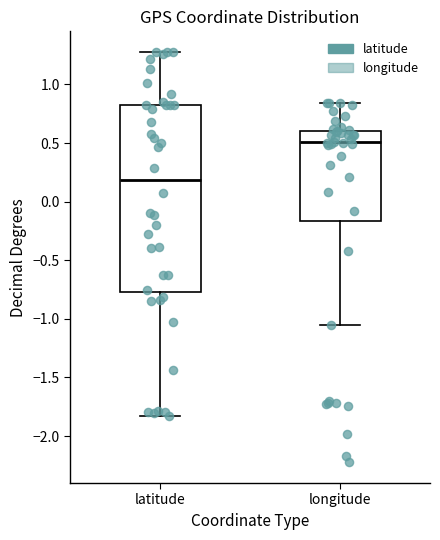

Where does the median line of the box for longitude sit on the y-axis? The values are not printed on the chart, so give them approximately, as read against the axis.

0.50